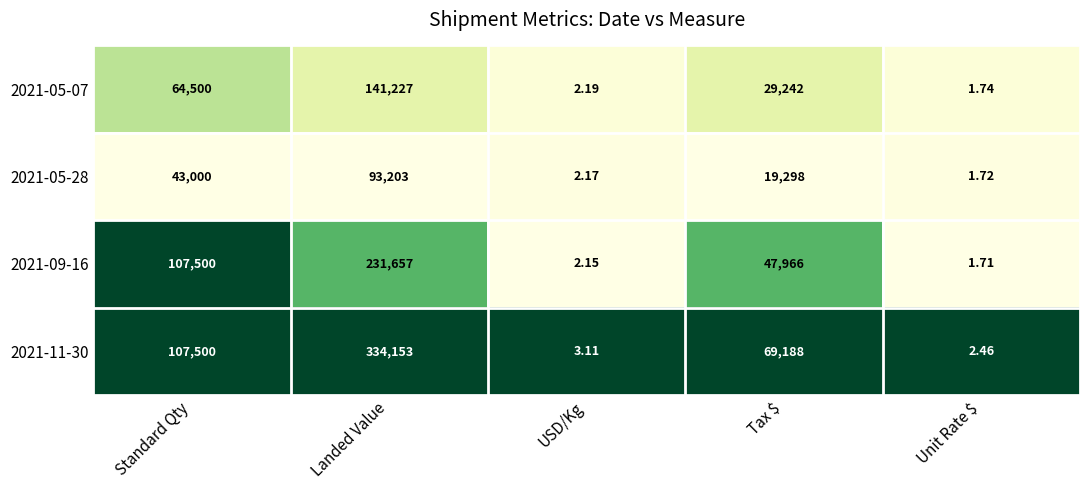

Where is 2021-05-28 nearest to the value 46602?

Standard Qty